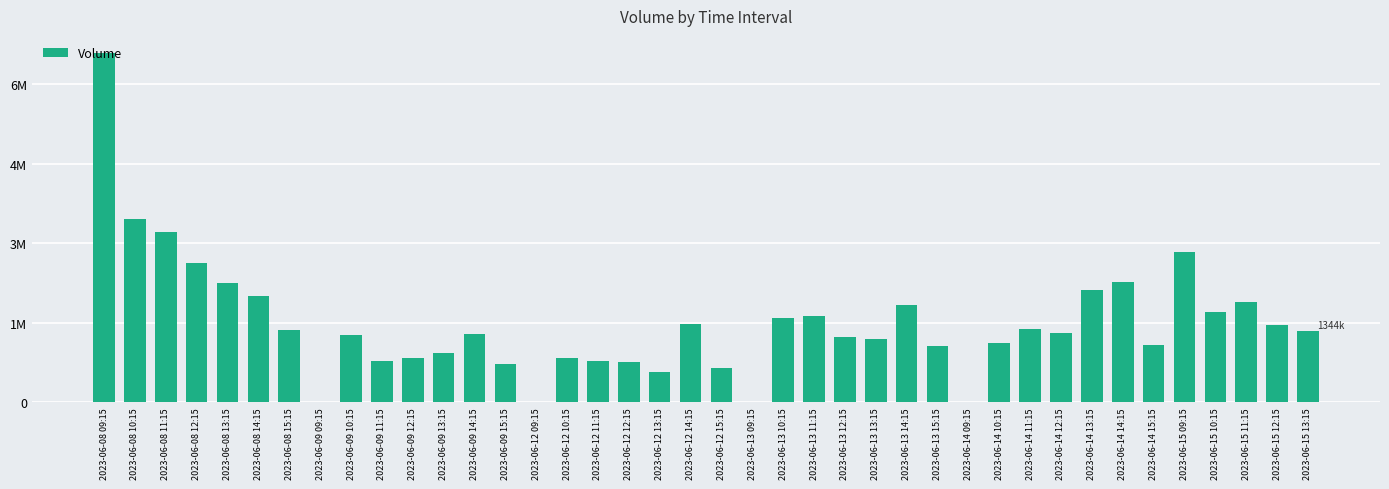

Are the bars grouped side by side (vs. stacked)?

No